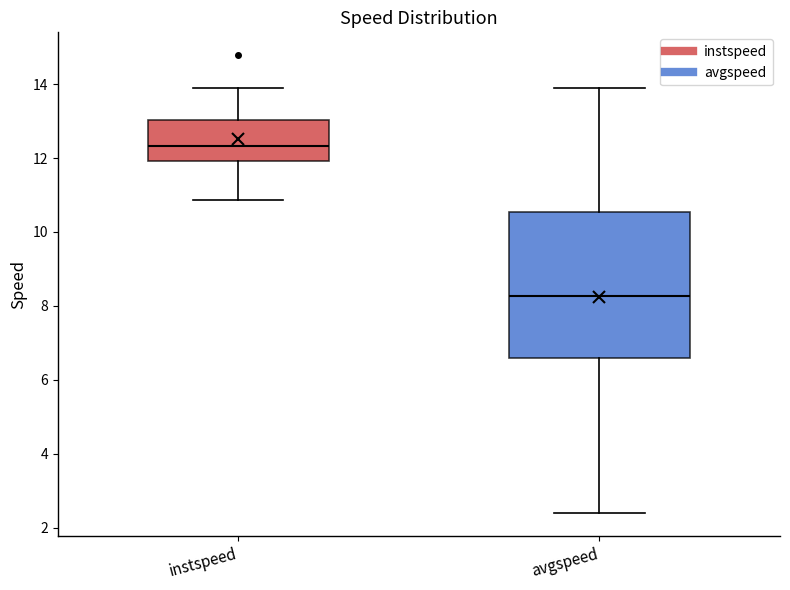

Where is the upper edge of the box for avgspeed on the y-axis? The values are not printed on the chart, so give them approximately, as read against the axis.

10.6